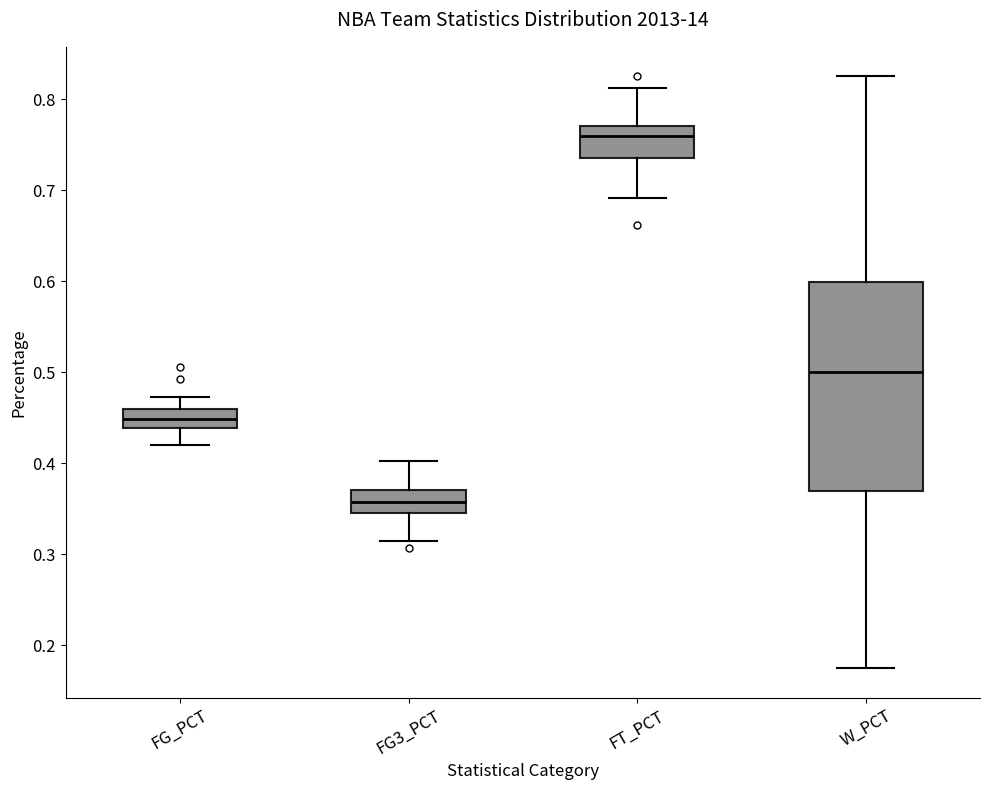

Which box is the tallest, from its lower edge to its upper edge?

W_PCT